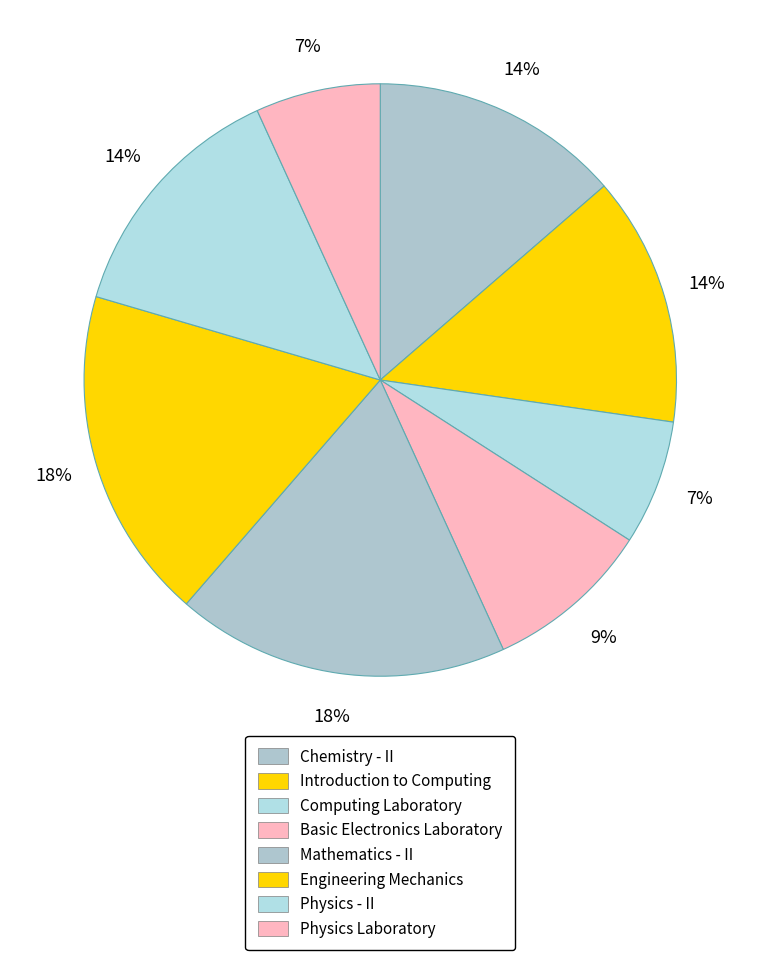

How many segments does this pie chart have?

8